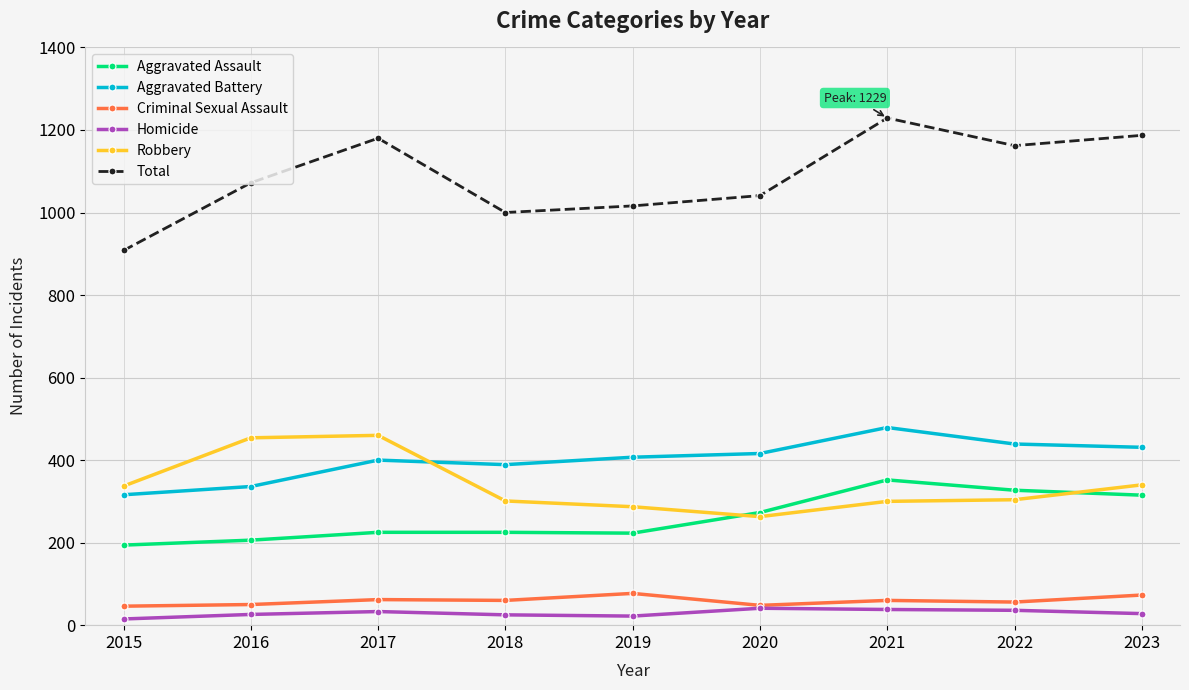

True or false: Robbery has more than 0 interior local peaks.

True